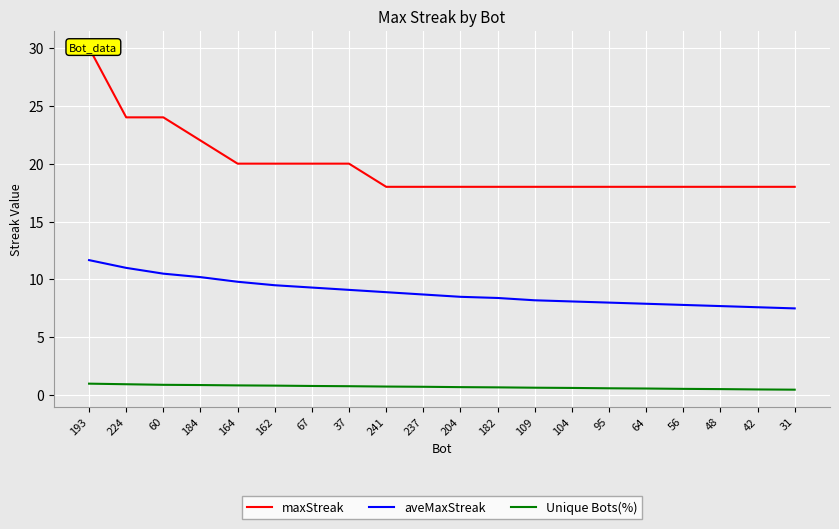

What is the maximum value shown in the chart?

30.0